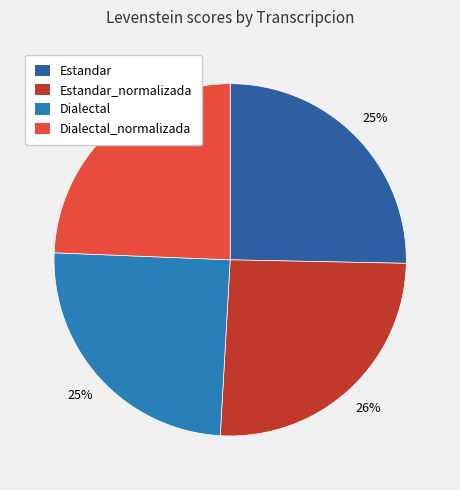

What is the largest slice in the pie chart?

Estandar_normalizada